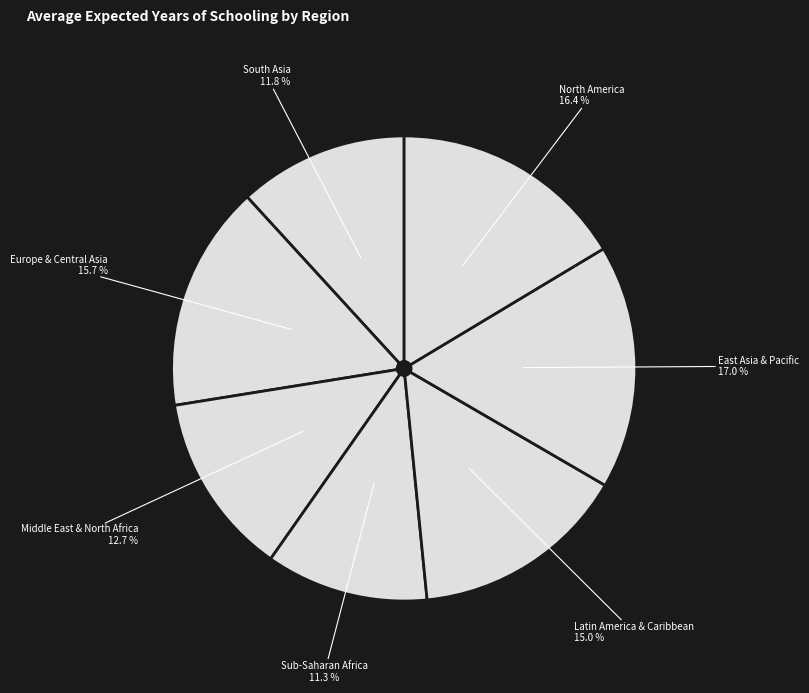

Approximately how many times larger is the value at Latin America & Caribbean compared to South Asia?

1.3